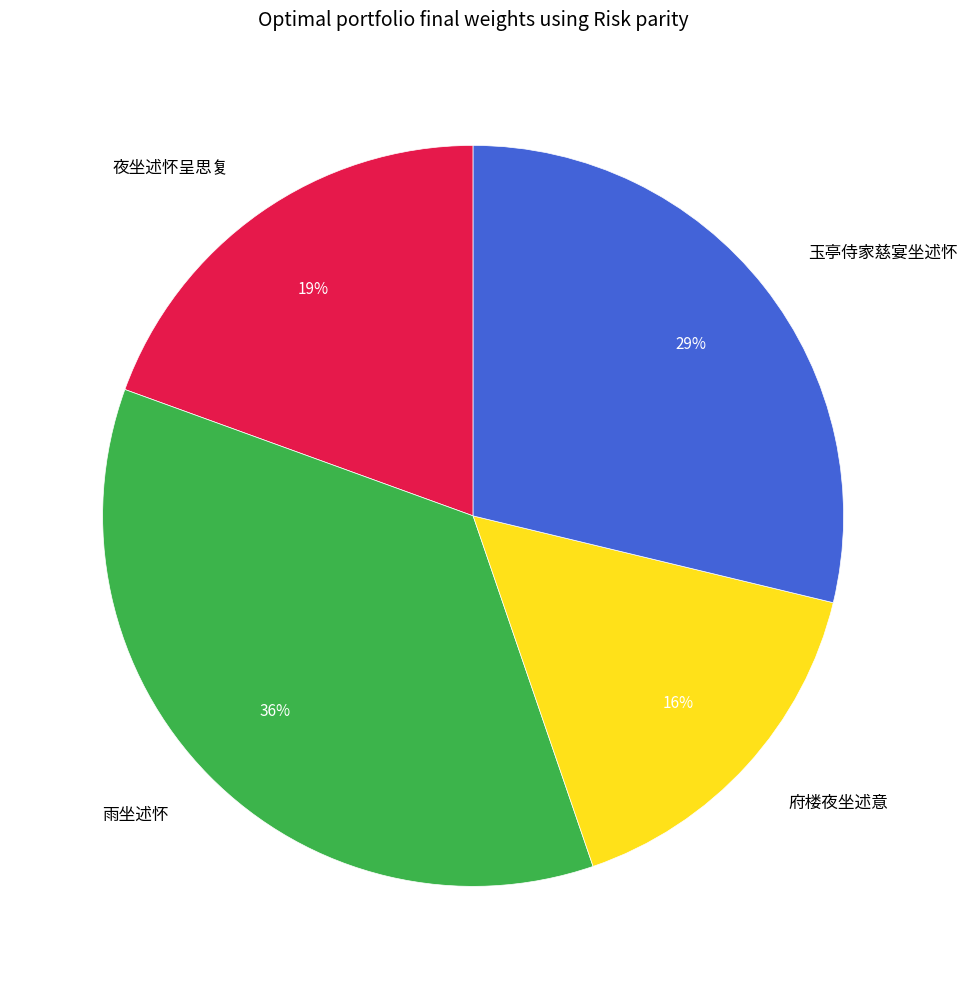

To the nearest percent, what is the average slice percentage?

25%